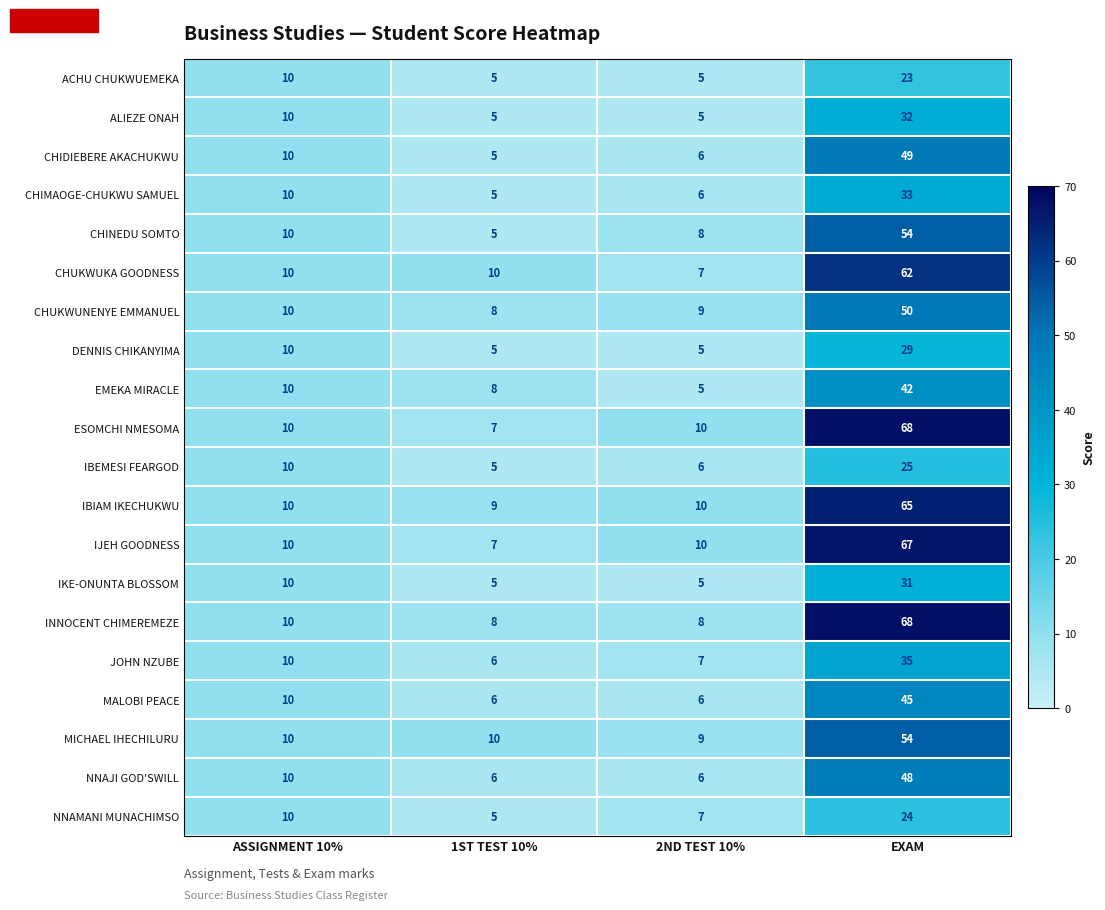

How many series are shown in this chart?

20